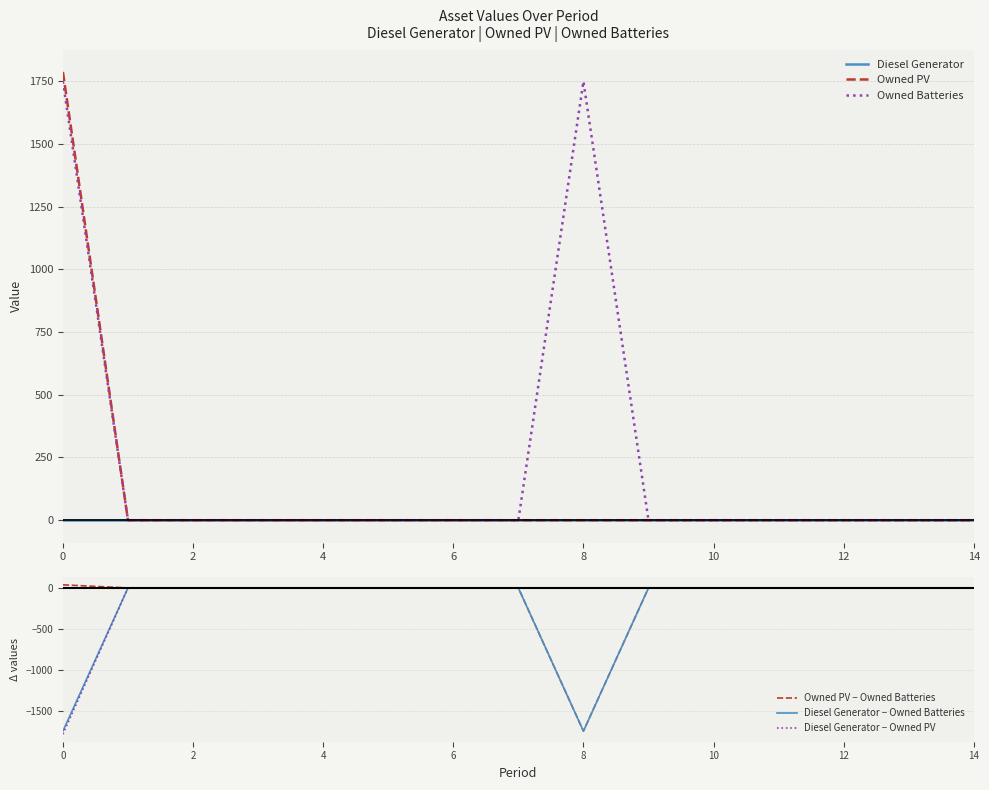

Count the number of data series in this chart.

6